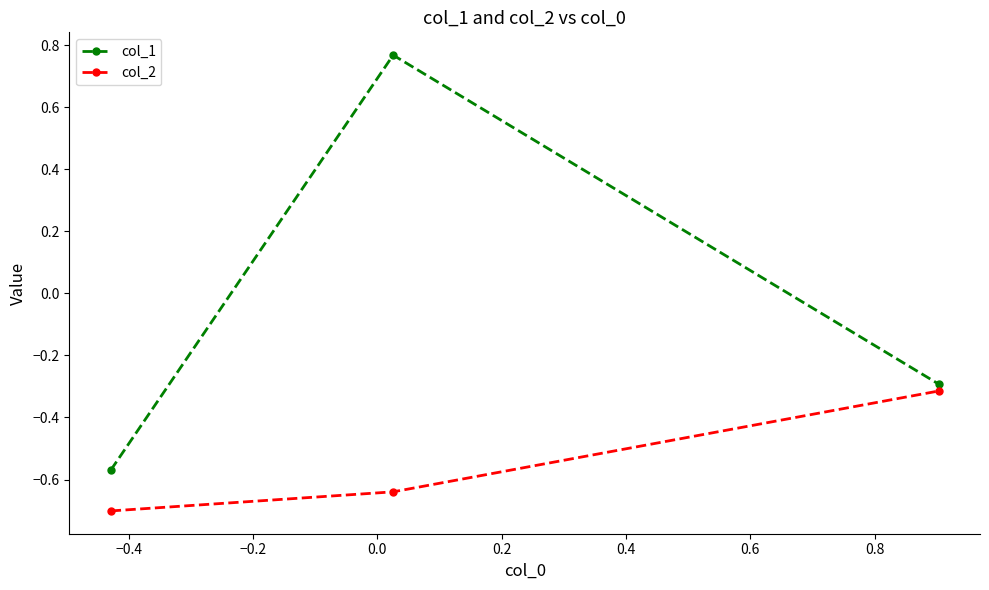

Which series has the largest total across all categories?

col_1